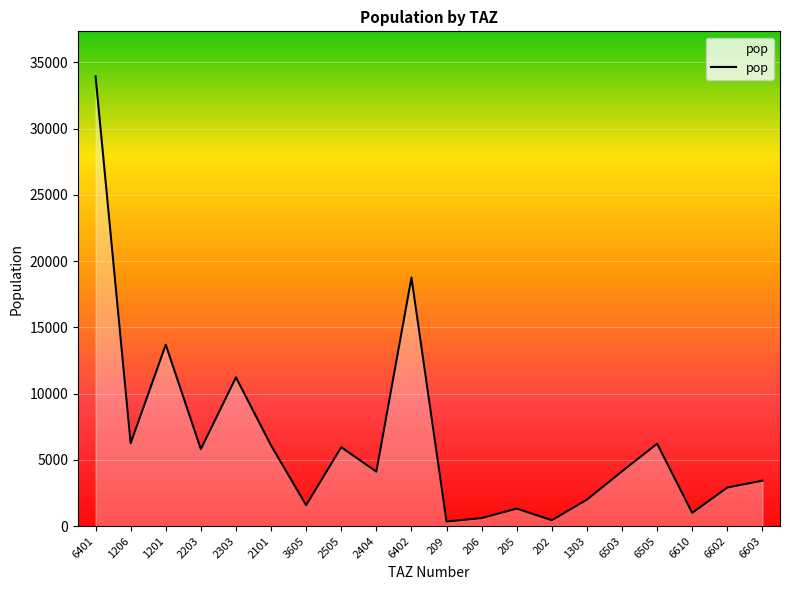

Which label corresponds to the largest value in the chart?

6401